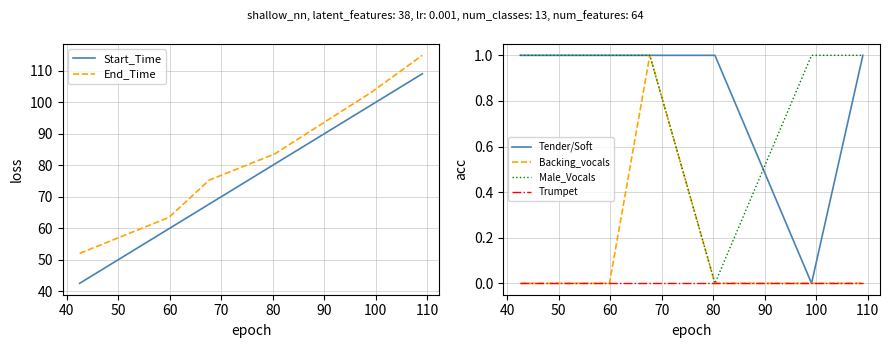

True or false: Trumpet and Start_Time cross at least once.

False